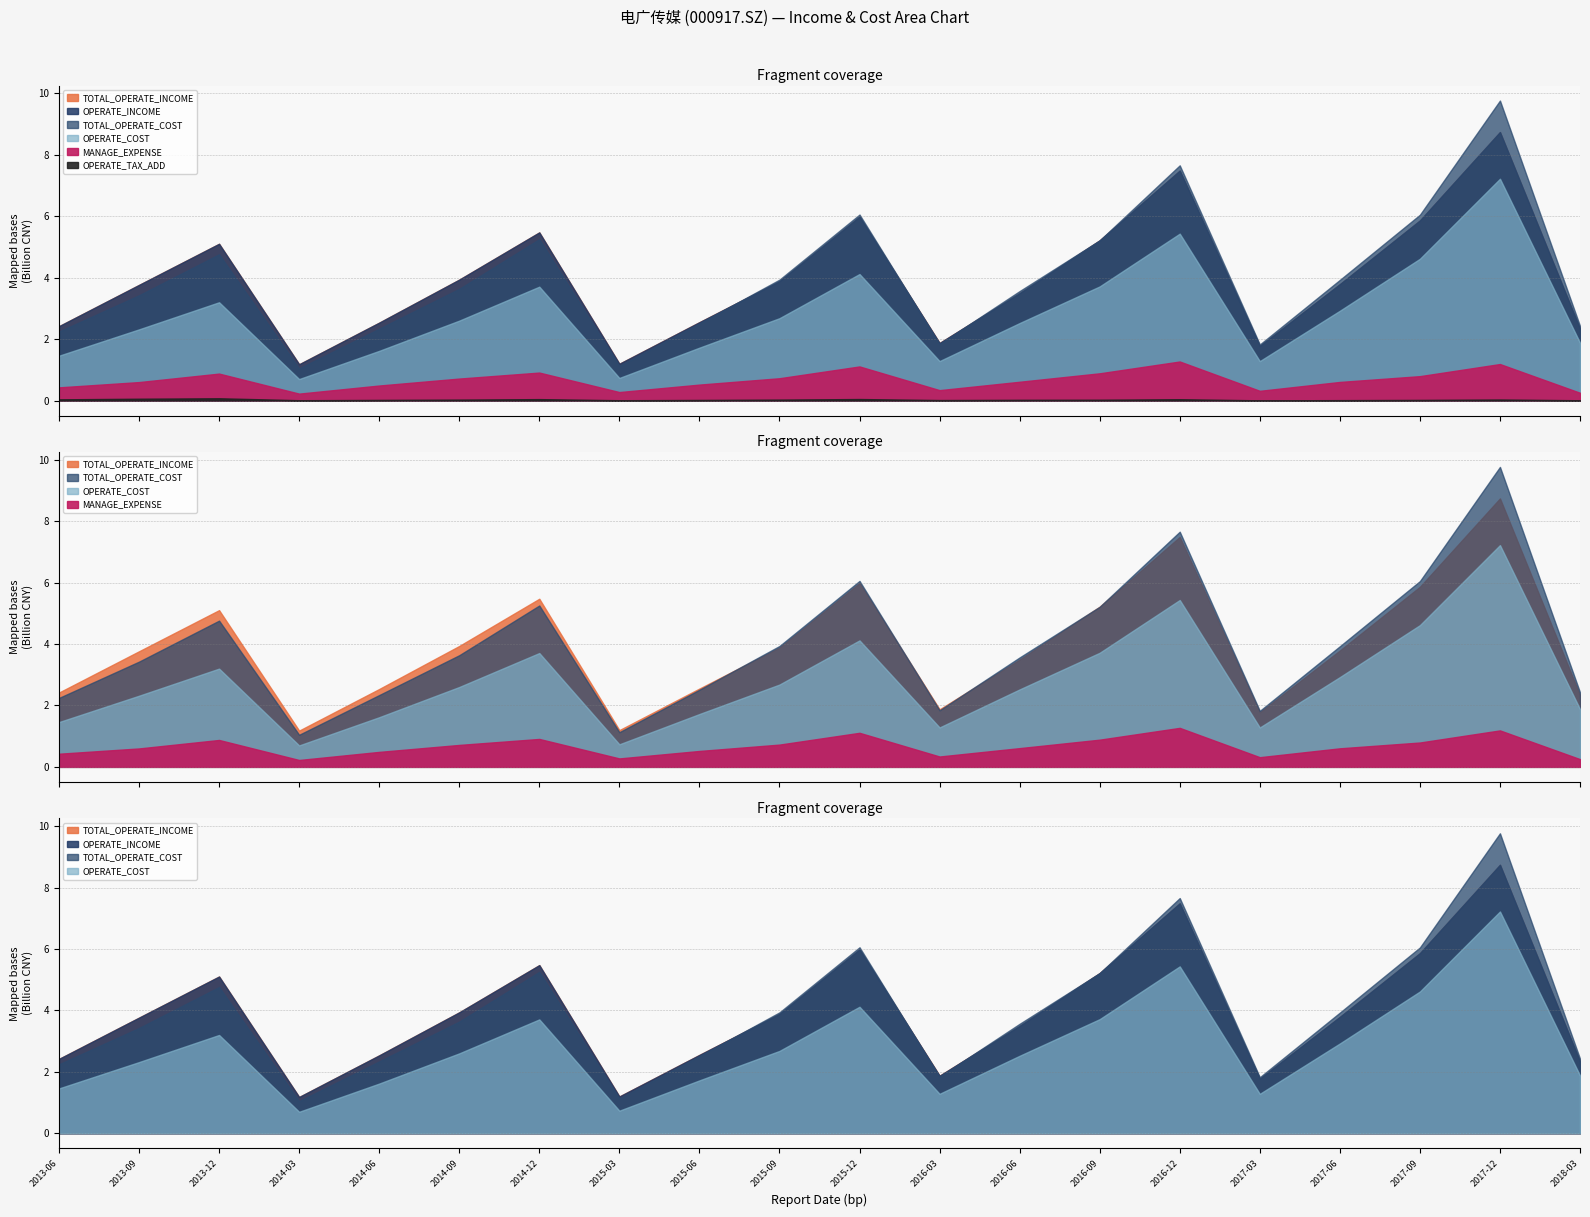

Rank the series by their maximum value, from lowest to highest.

OPERATE_TAX_ADD, MANAGE_EXPENSE, OPERATE_COST, TOTAL_OPERATE_INCOME, OPERATE_INCOME, TOTAL_OPERATE_COST